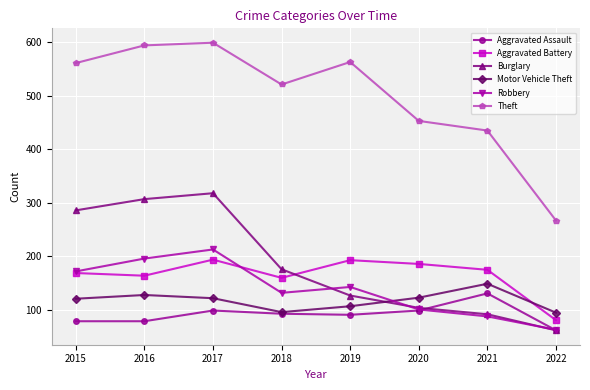

Is this an area chart (filled region under the line)?

No